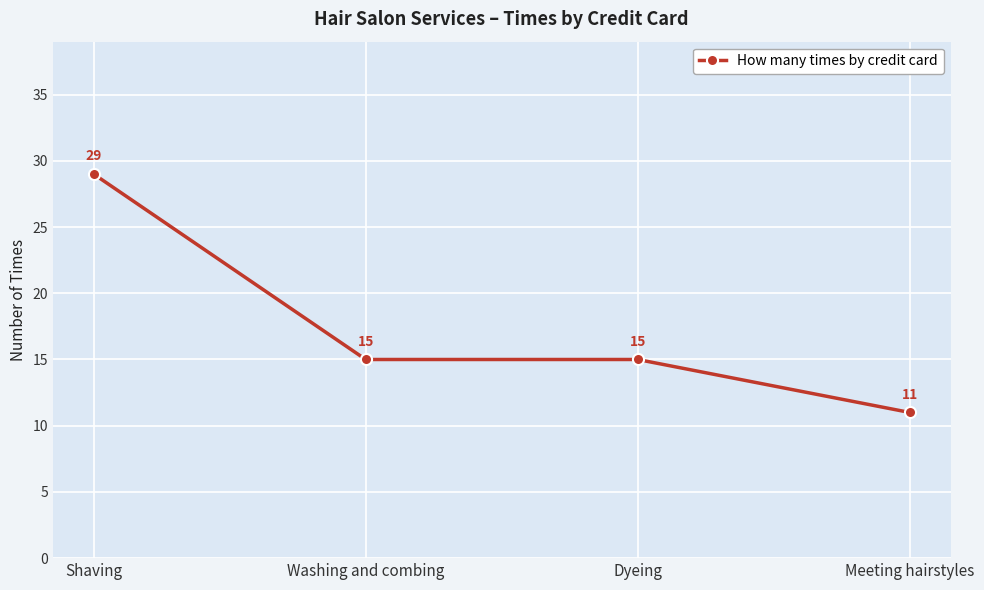

What is the difference between the maximum and second lowest values?

14